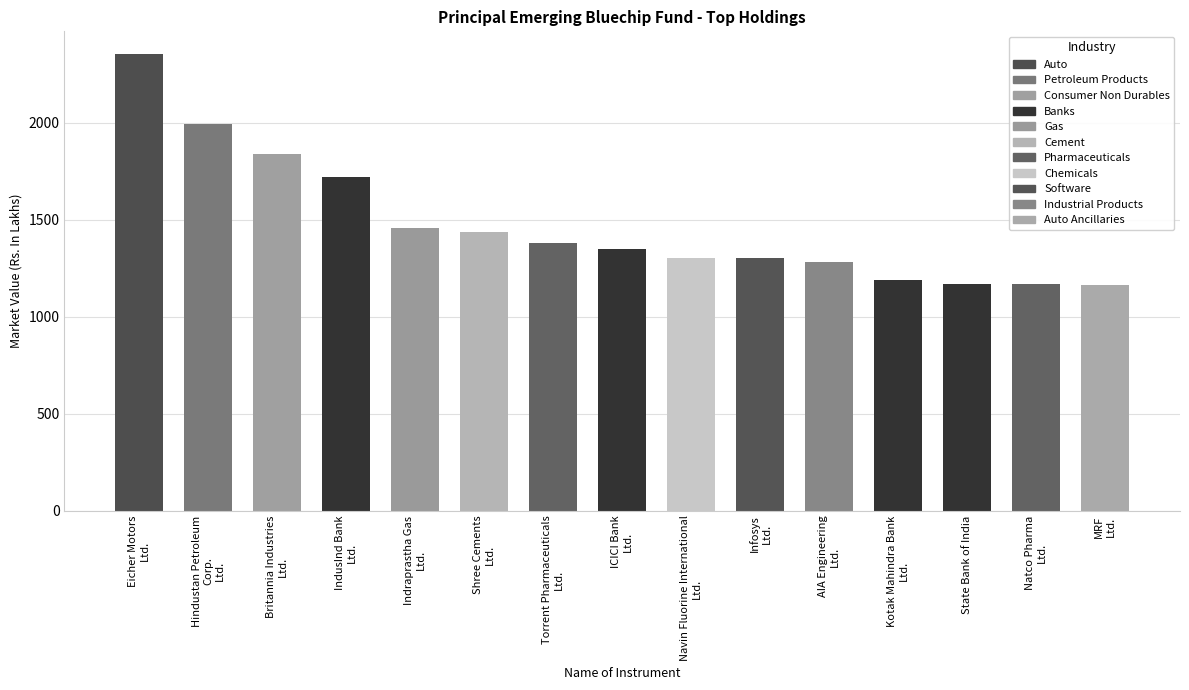

How many values exceed 1347?

8